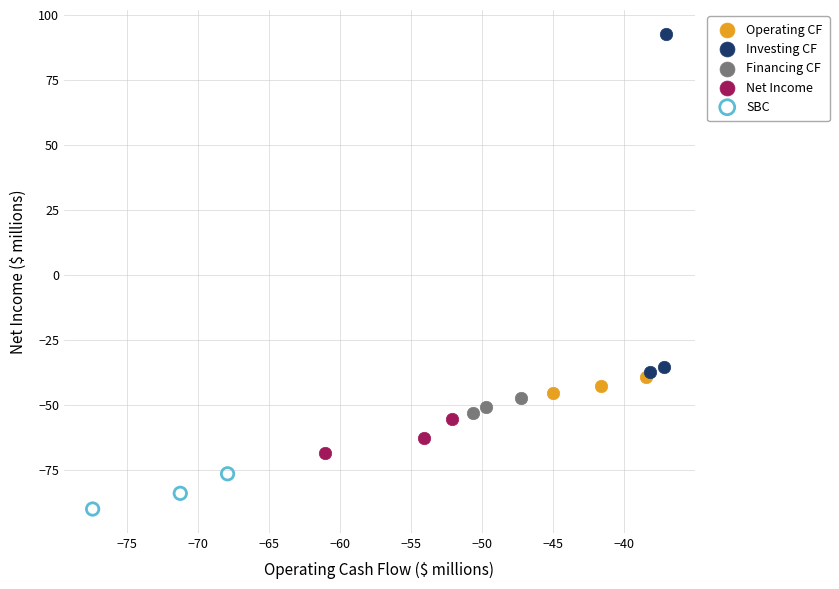

Which series contains the lowest Y value?

SBC